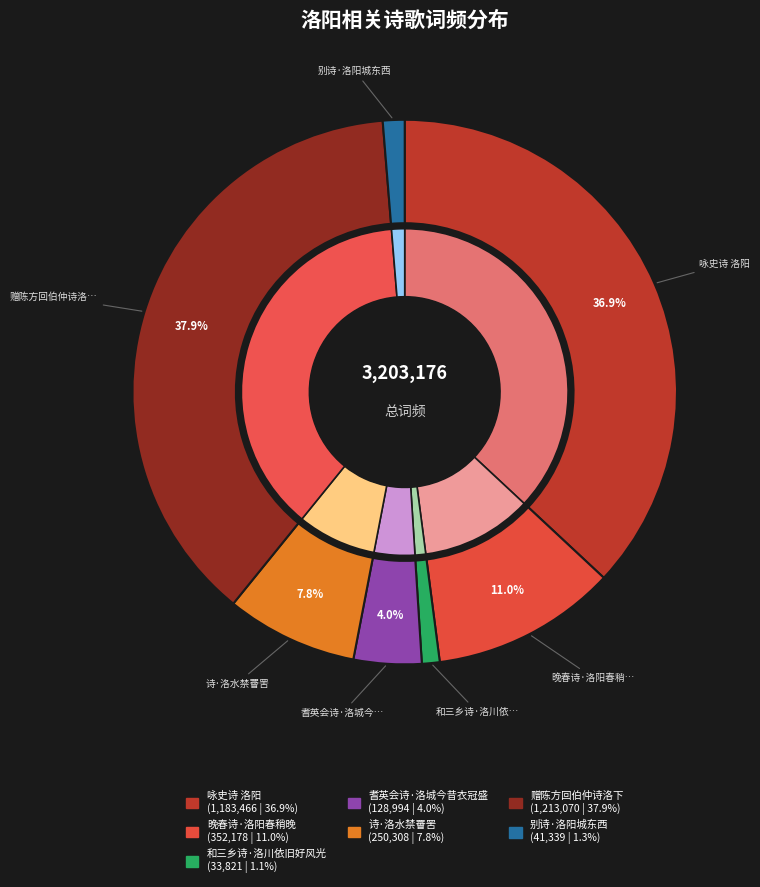

What is the change in value from 咏史诗 洛阳 to 赠陈方回伯仲诗洛下?

+29604